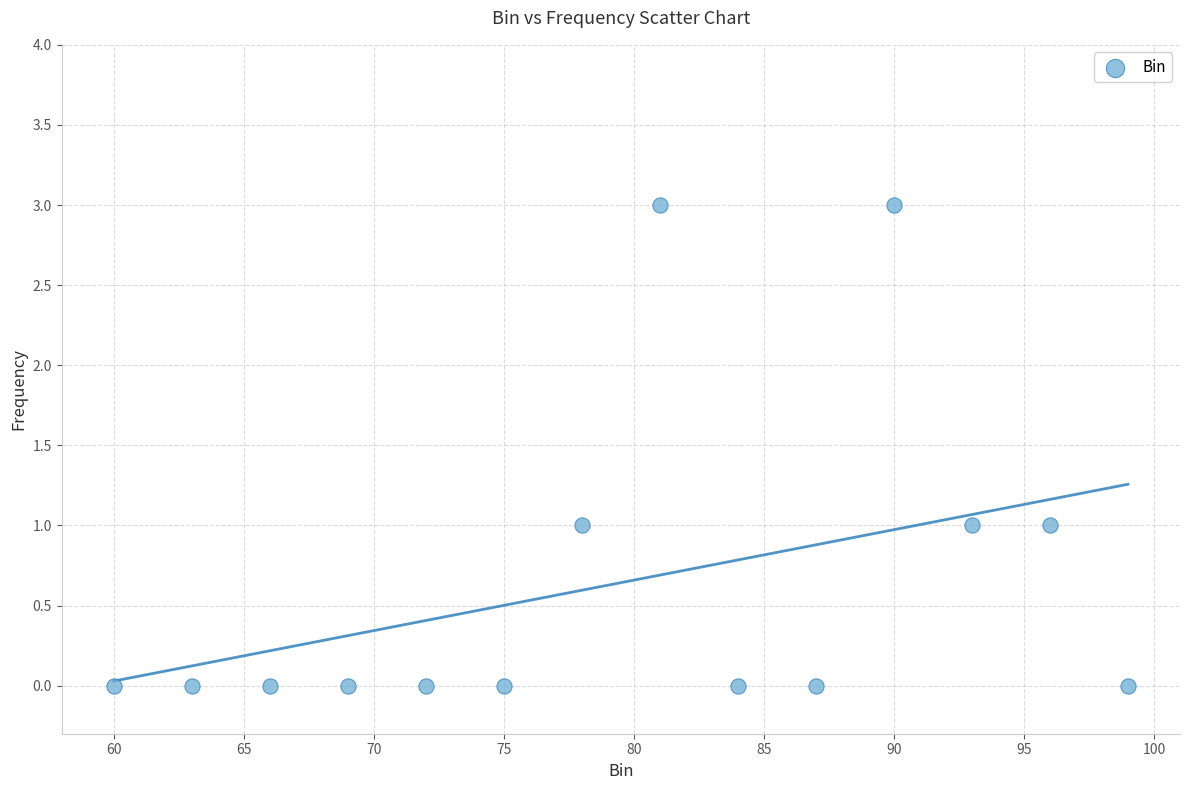

What is the range of X values (max minus min)?

39